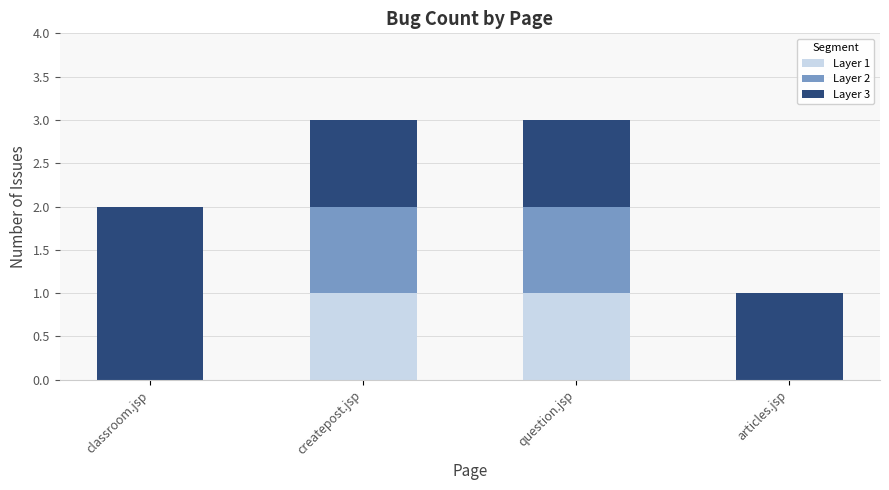

Reading left to right, transcribe the values for Layer 1.

classroom.jsp=0	createpost.jsp=1	question.jsp=1	articles.jsp=0